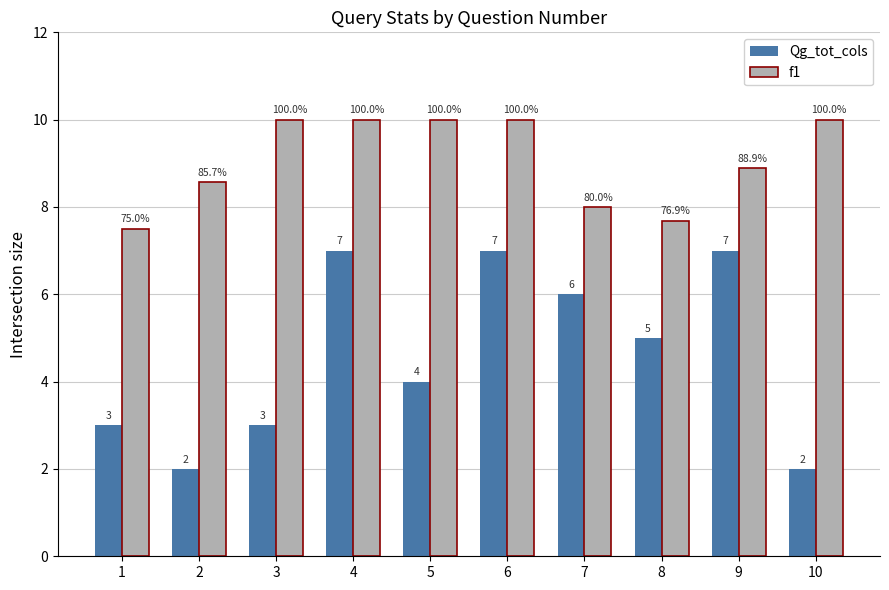

At how many categories does at least one series exceed 2?

10